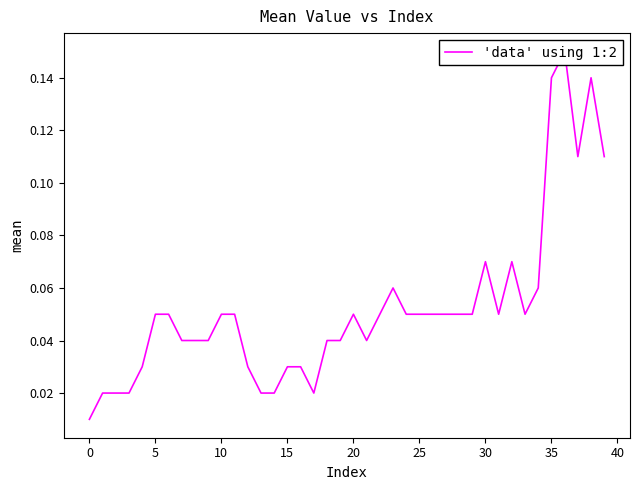

What is the greatest value displayed?

0.1